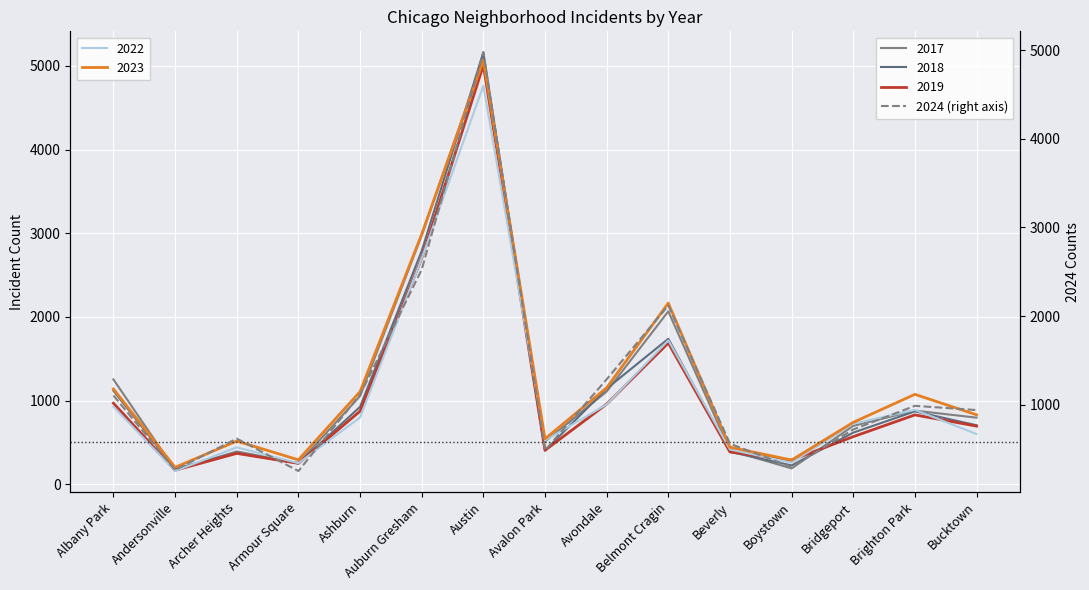

At which category does the data reach its first local valley?

Andersonville